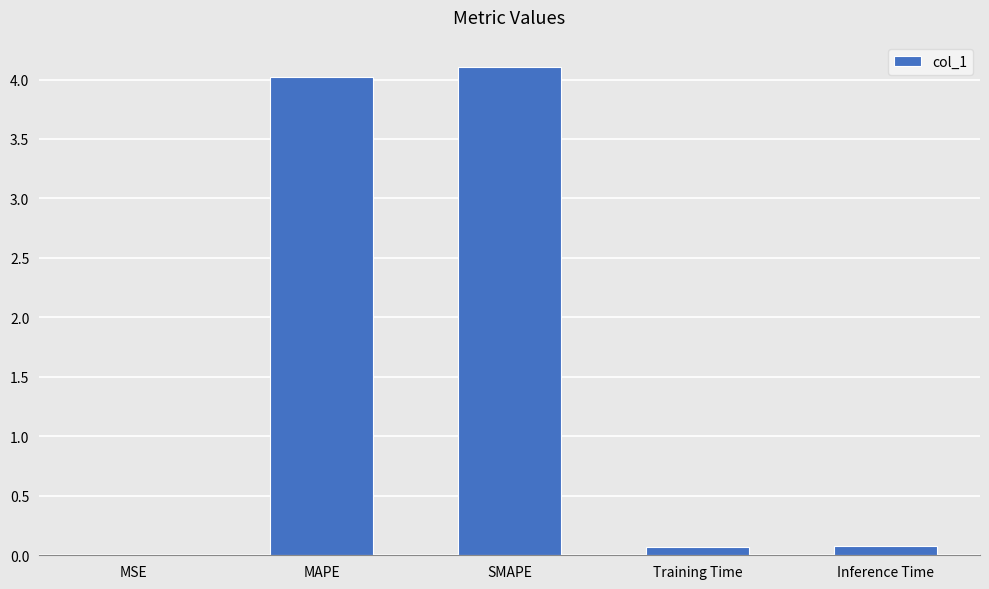

What is the sum of the values at SMAPE and Training Time?

4.2